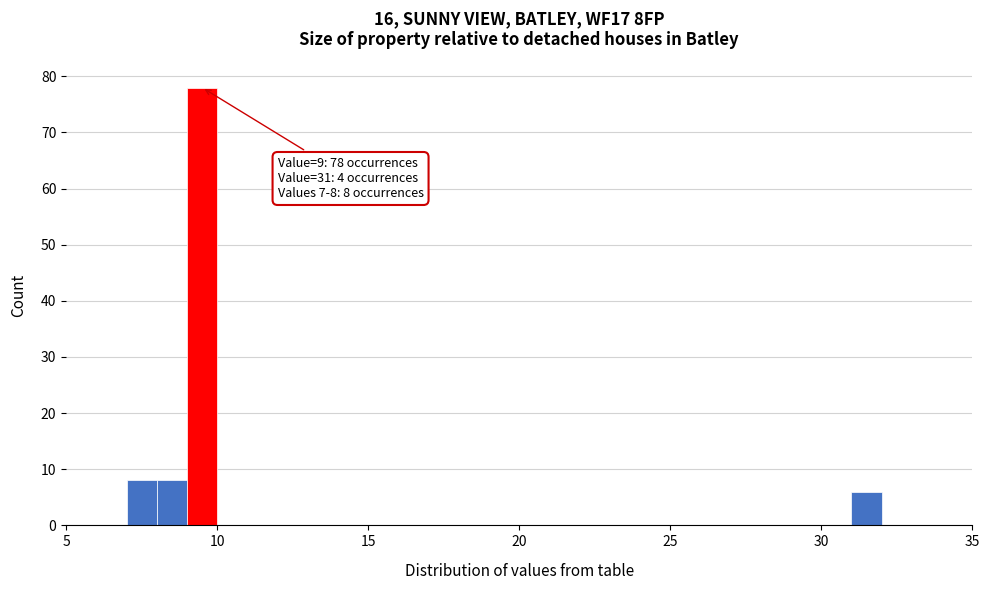

Around what value on the x-axis is the tallest bar? Give the approximate position of its centre, as read against the axis.

9.5